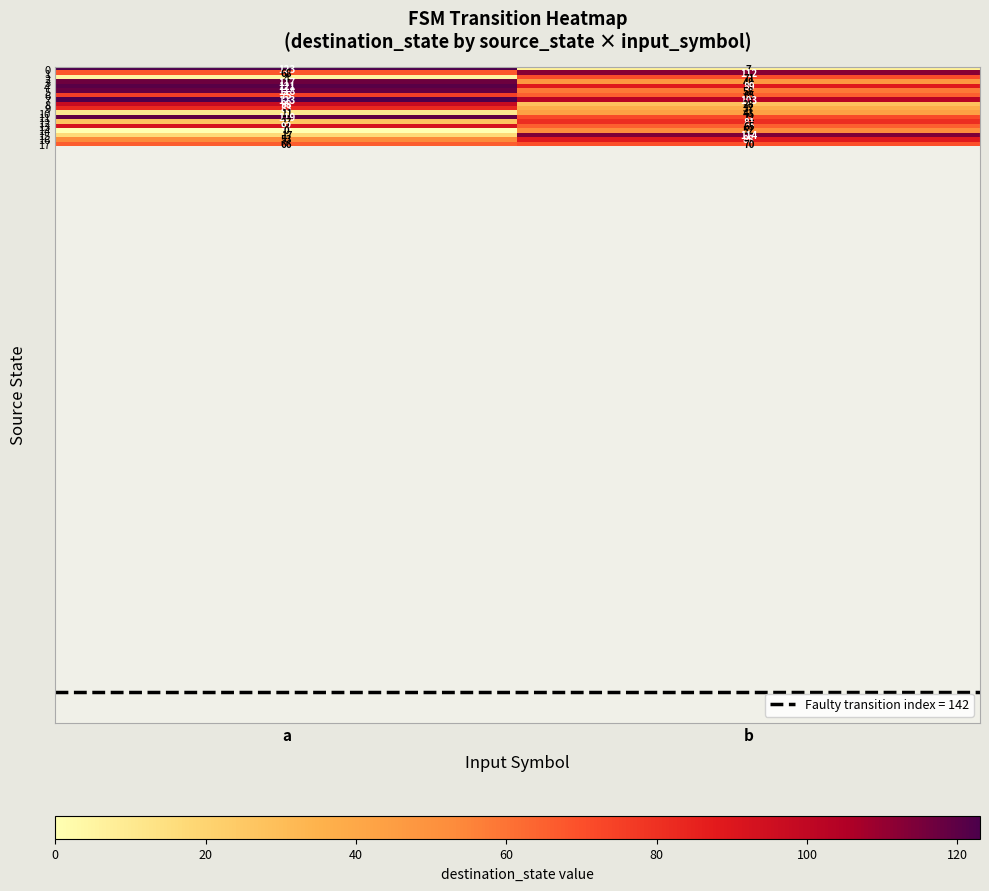

What is the difference between the maximum and minimum values in the 14 series?

52